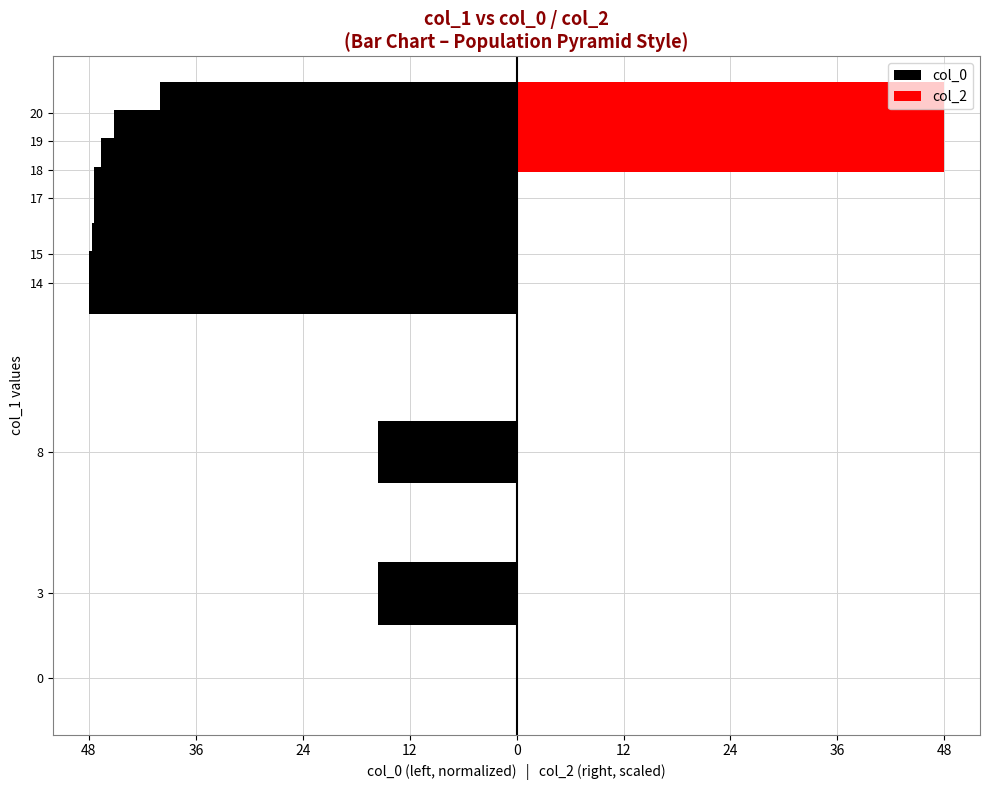

What is the difference between the maximum and minimum values in the col_0 series?

48.0